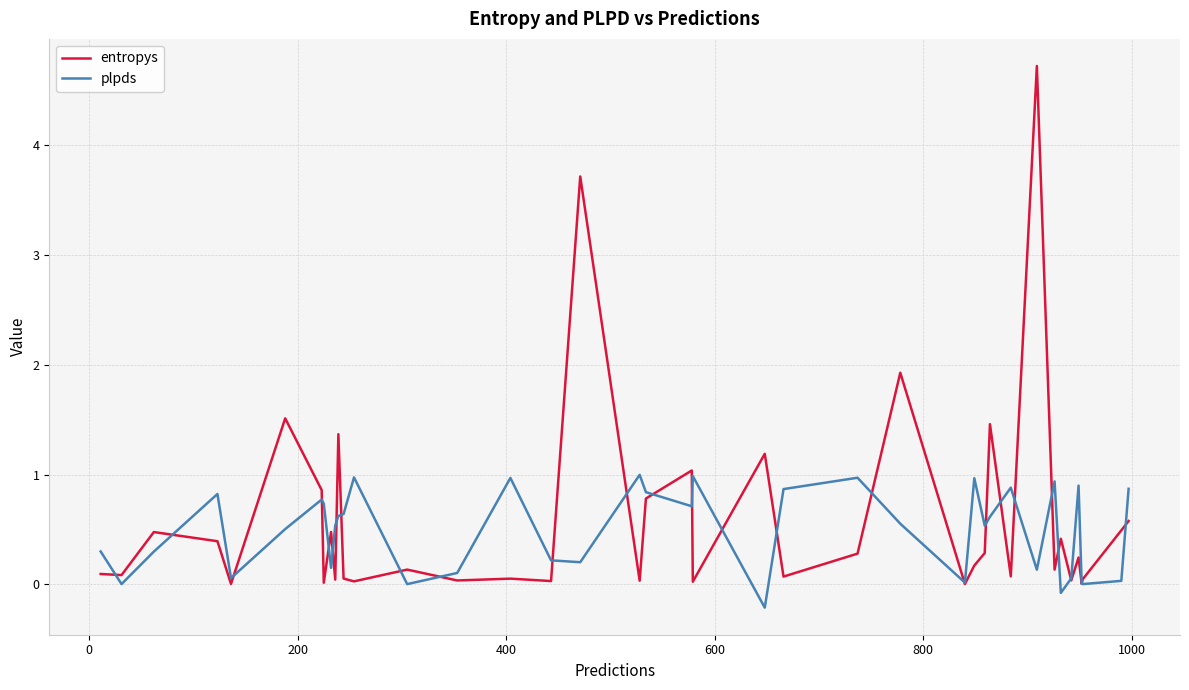

What is the maximum value shown in the chart?

4.7